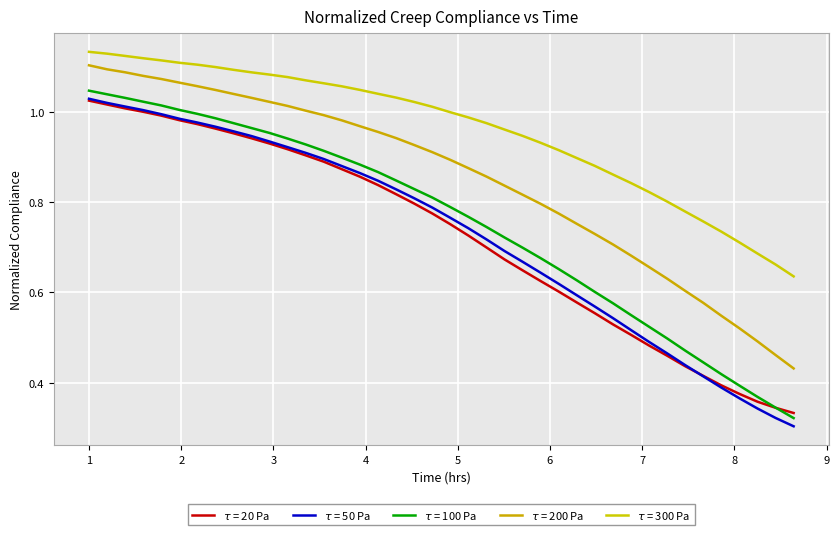

Which series has the largest total across all categories?

$\tau$ = 300 Pa